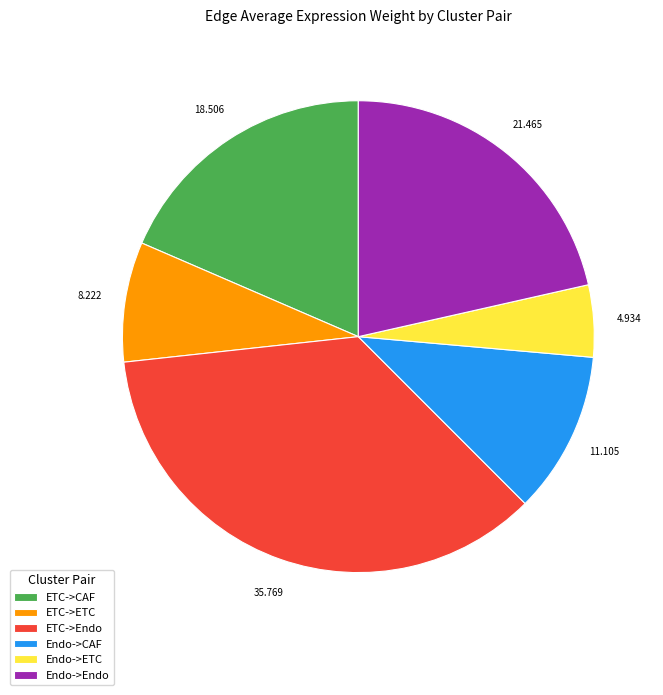

How many slices are in this pie chart?

6